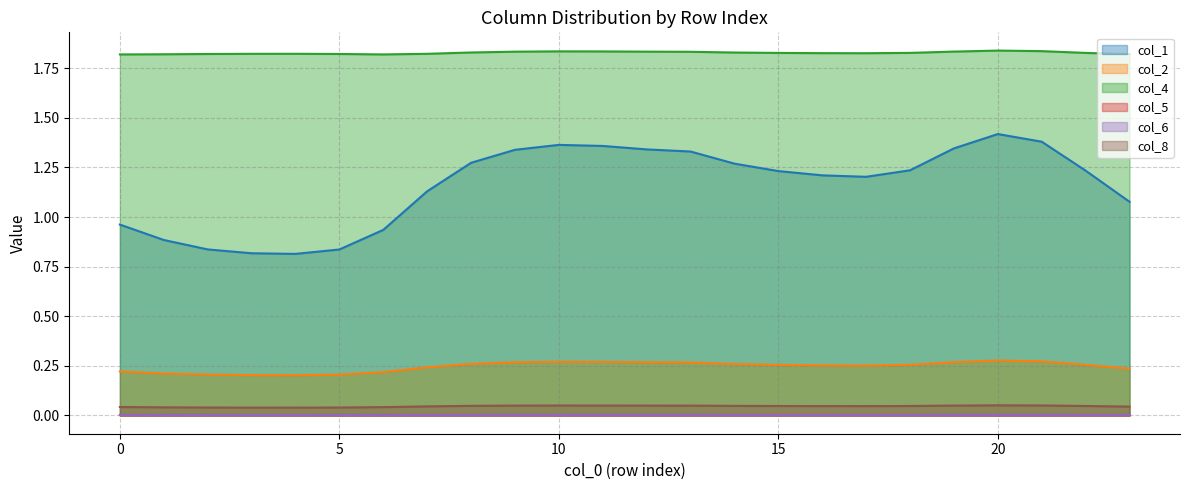

The value of col_8 at 22 is 0.1. True or false?

False